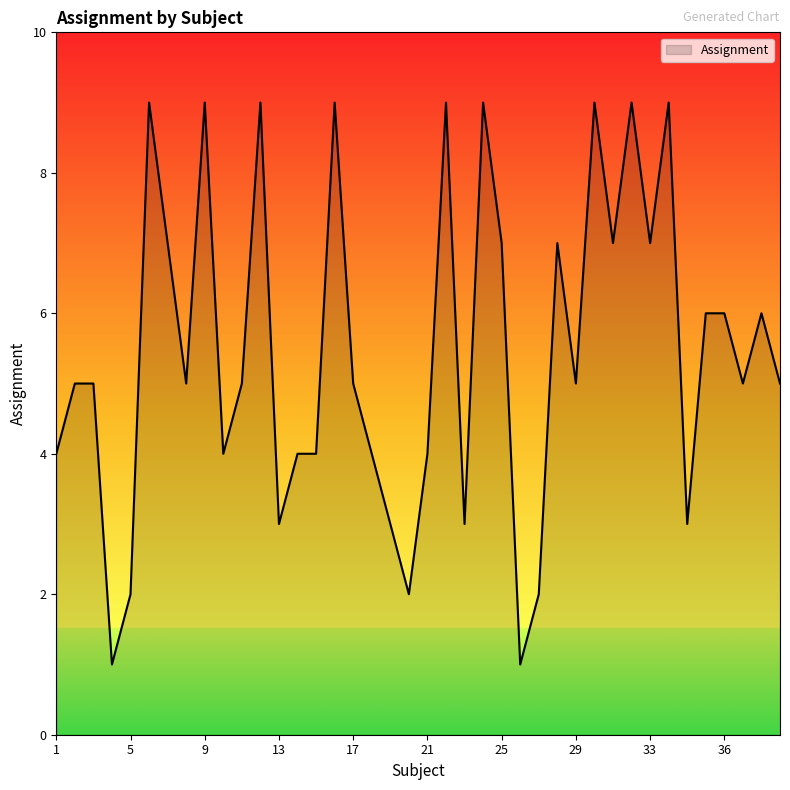

What is the difference between the maximum and minimum values?

8